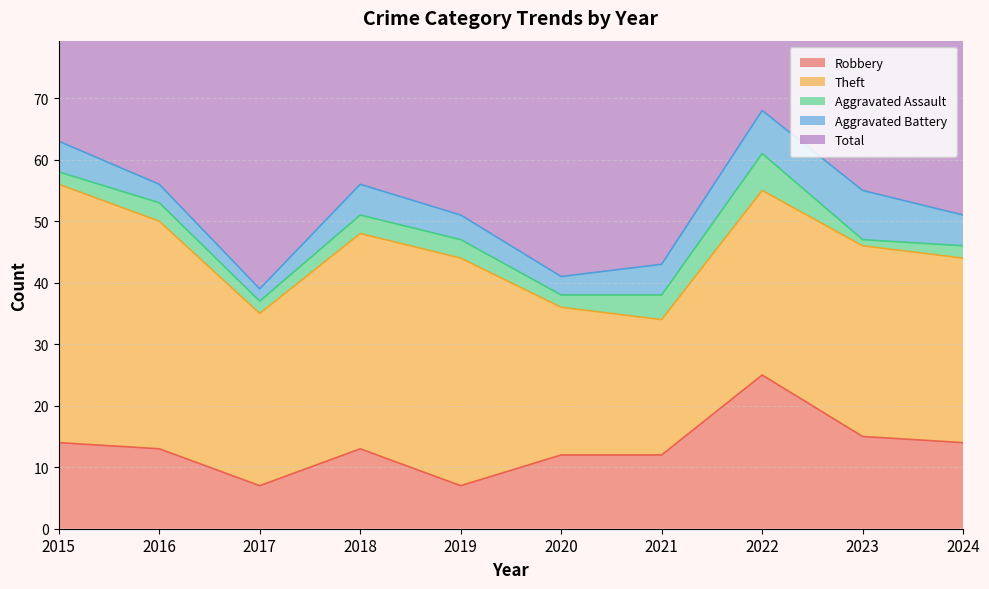

The Aggravated Battery series shows 5 at 2024. True or false?

True